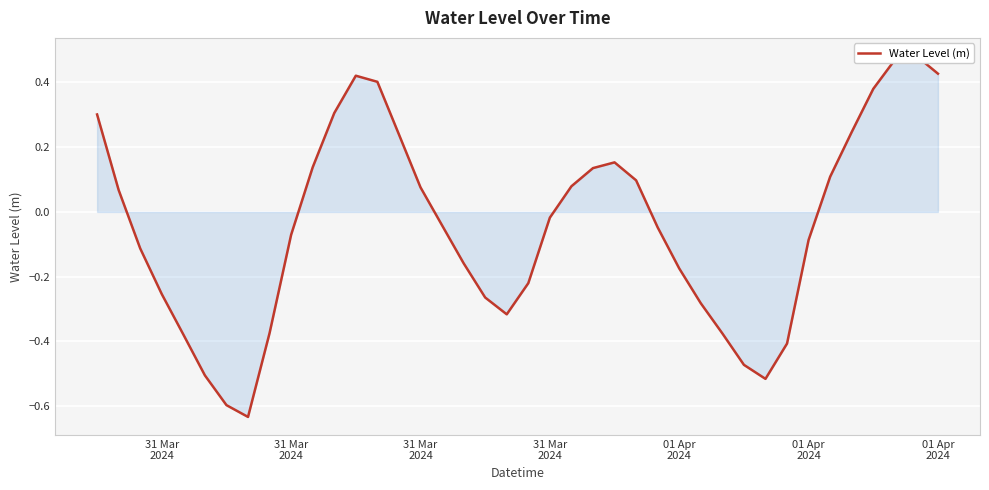

What is the difference between the maximum and second lowest values?

1.1